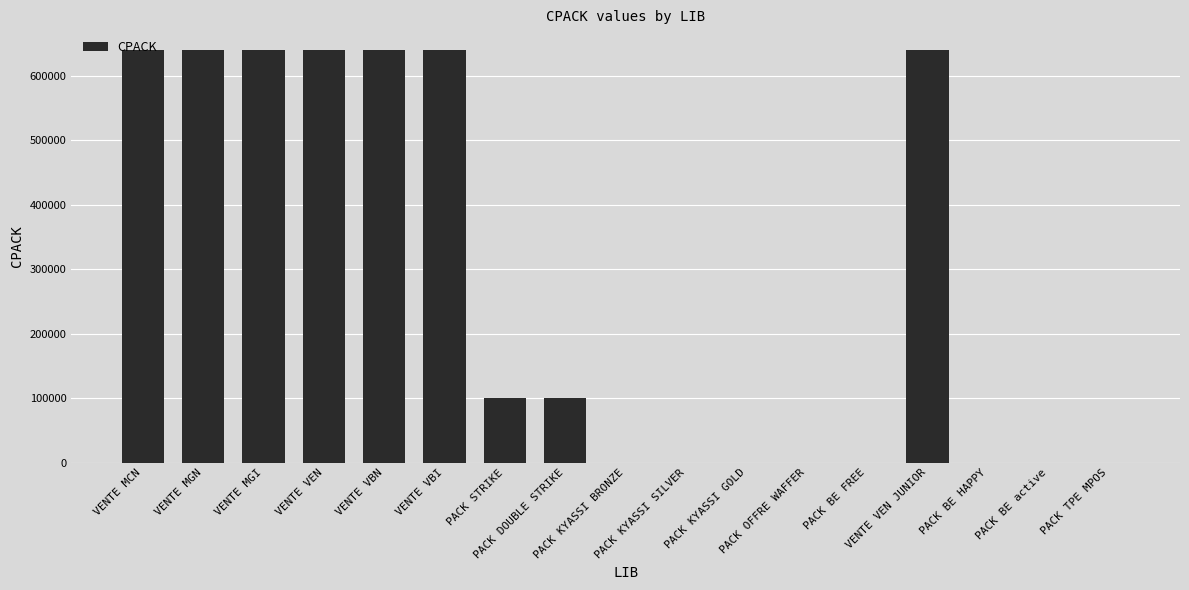

What is the sum of all values?

4680439